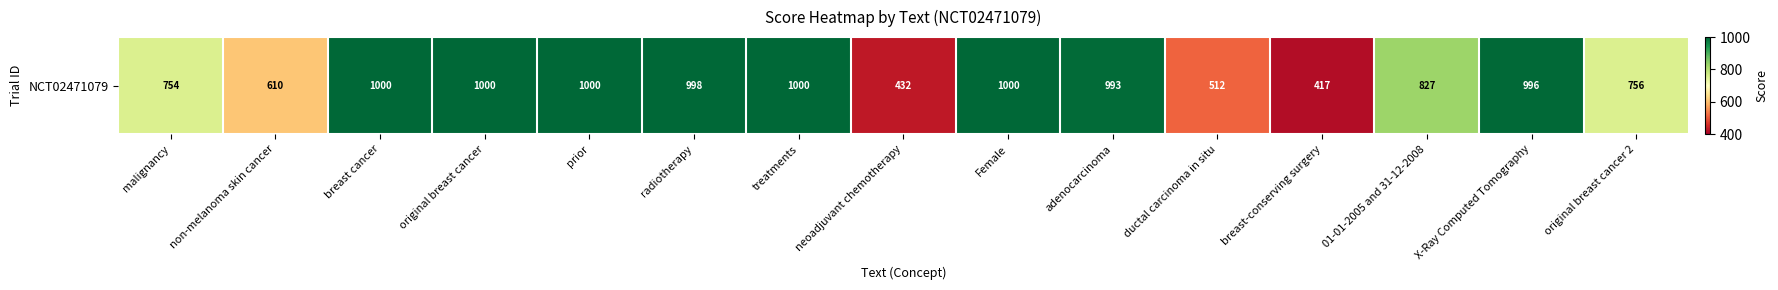

Approximately how many times larger is the value at prior compared to treatments?

1.0